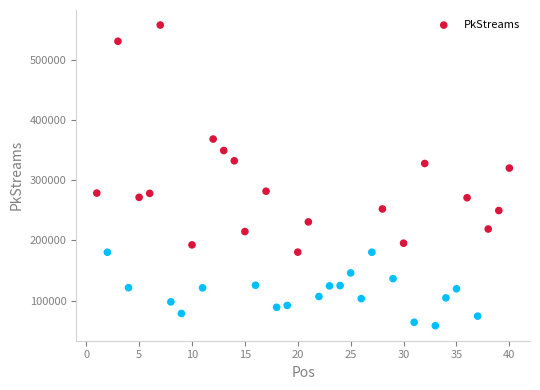

What Y value in the scatter plot is closest to 308084?

320164